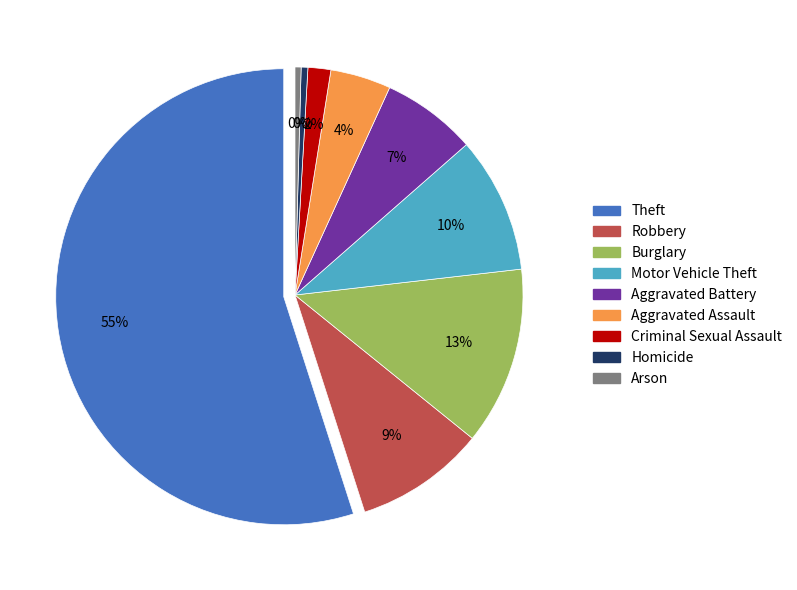

To the nearest percent, what is the combined percentage of Criminal Sexual Assault and Robbery?

11%